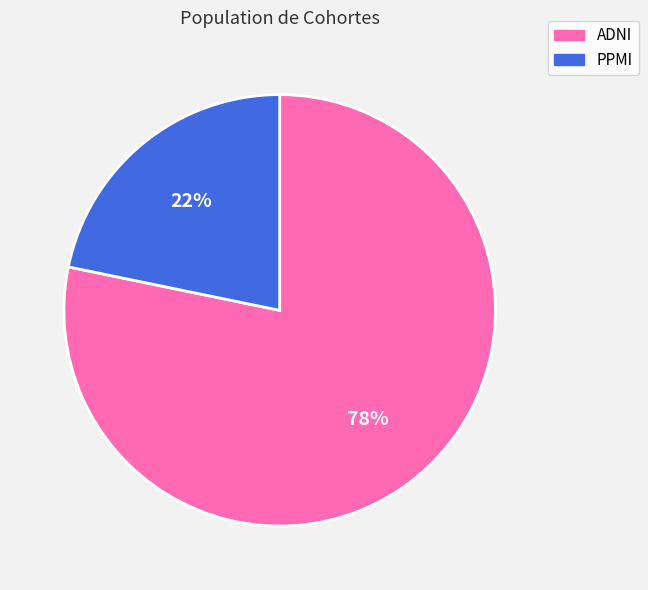

Which slice represents more than half of the pie?

ADNI